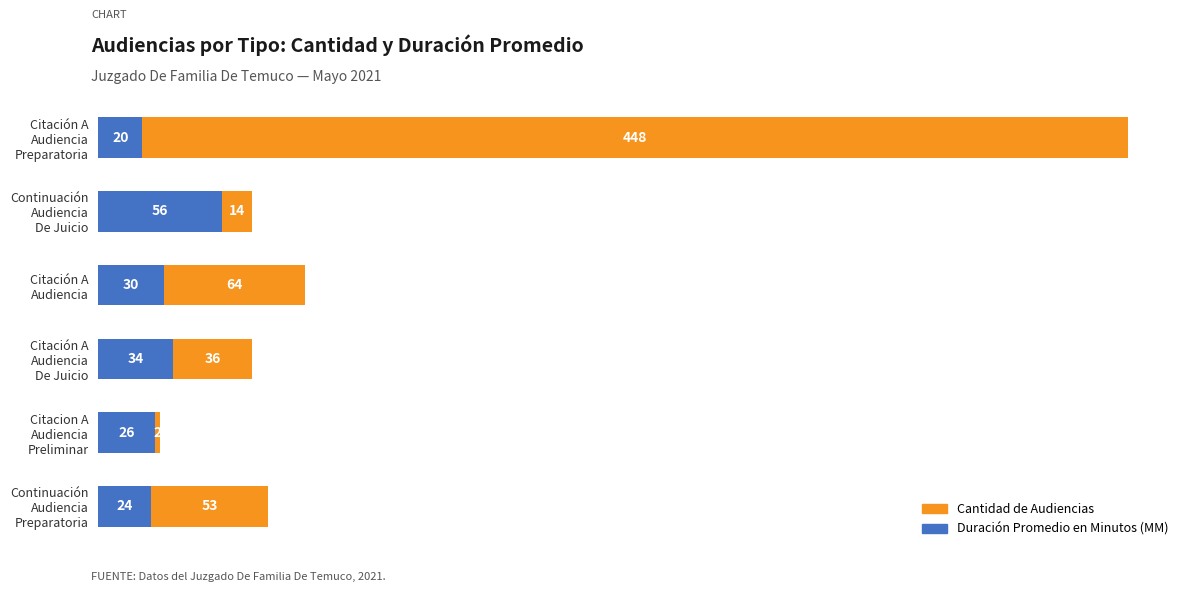

What is the minimum value for Duración Promedio en Minutos (MM)?

20